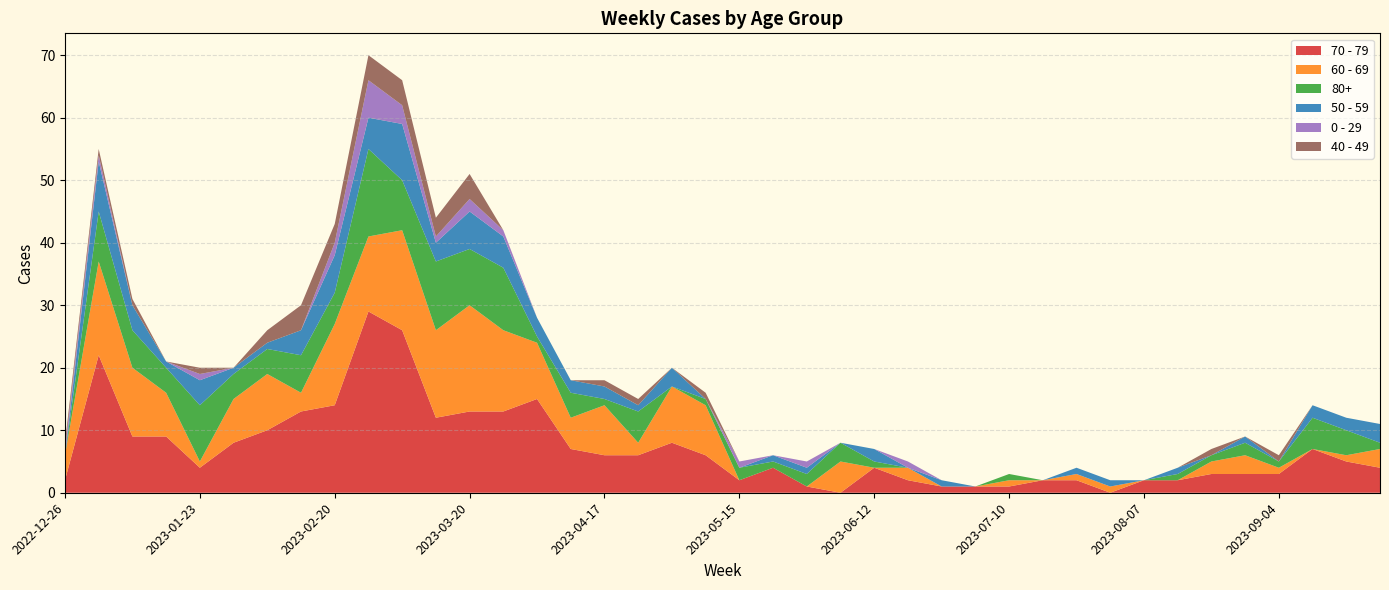

Reading left to right, transcribe all the data shown in this chart.

70 - 79: 2	22	9	9	4	8	10	13	14	29	26	12	13	13	15	7	6	6	8	6	2	4	1	0	4	2	1	1	1	2	2	0	2	2	3	3	3	7	5	4
60 - 69: 4	15	11	7	1	7	9	3	13	12	16	14	17	13	9	5	8	2	9	8	0	0	0	5	0	2	0	0	1	0	1	1	0	0	2	3	1	0	1	3
80+: 0	8	6	4	9	4	4	6	5	14	8	11	9	10	1	4	1	5	0	1	2	1	2	3	1	0	0	0	1	0	0	0	0	1	1	2	1	5	4	1
50 - 59: 0	8	4	1	4	1	1	4	6	5	9	3	6	5	3	2	2	1	3	0	0	1	1	0	2	0	1	0	0	0	1	1	0	1	0	1	0	2	2	3
0 - 29: 1	1	0	0	1	0	0	0	2	6	3	1	2	1	0	0	0	0	0	0	1	0	1	0	0	1	0	0	0	0	0	0	0	0	0	0	0	0	0	0
40 - 49: 1	1	1	0	1	0	2	4	3	4	4	3	4	0	0	0	1	1	0	1	0	0	0	0	0	0	0	0	0	0	0	0	0	0	1	0	1	0	0	0